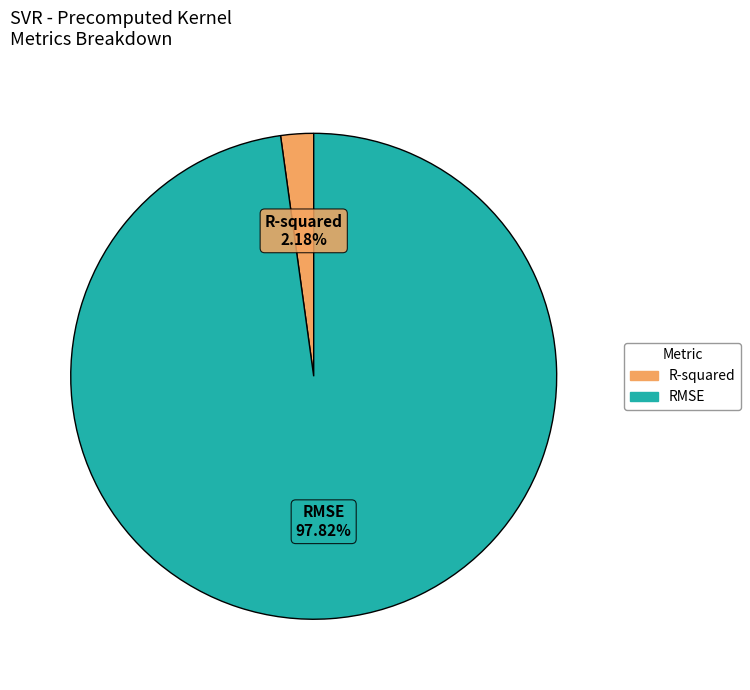

To the nearest percent, what percentage of the pie is RMSE?

98%